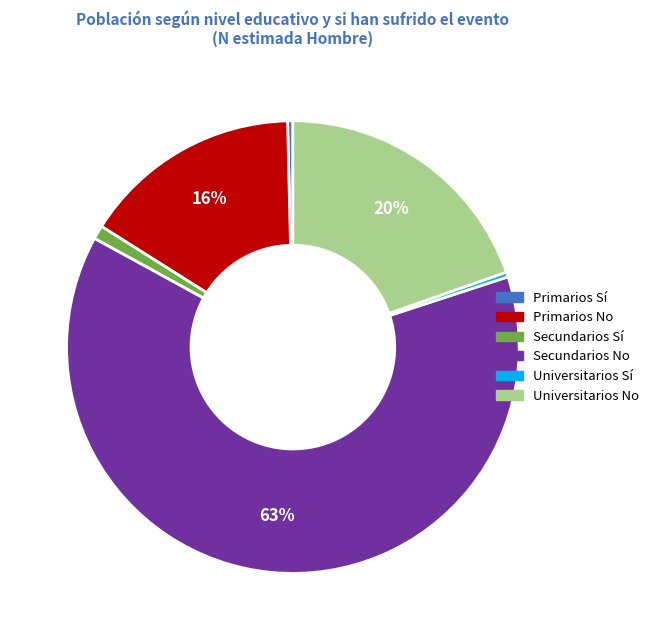

Is there a majority slice in this chart?

Yes